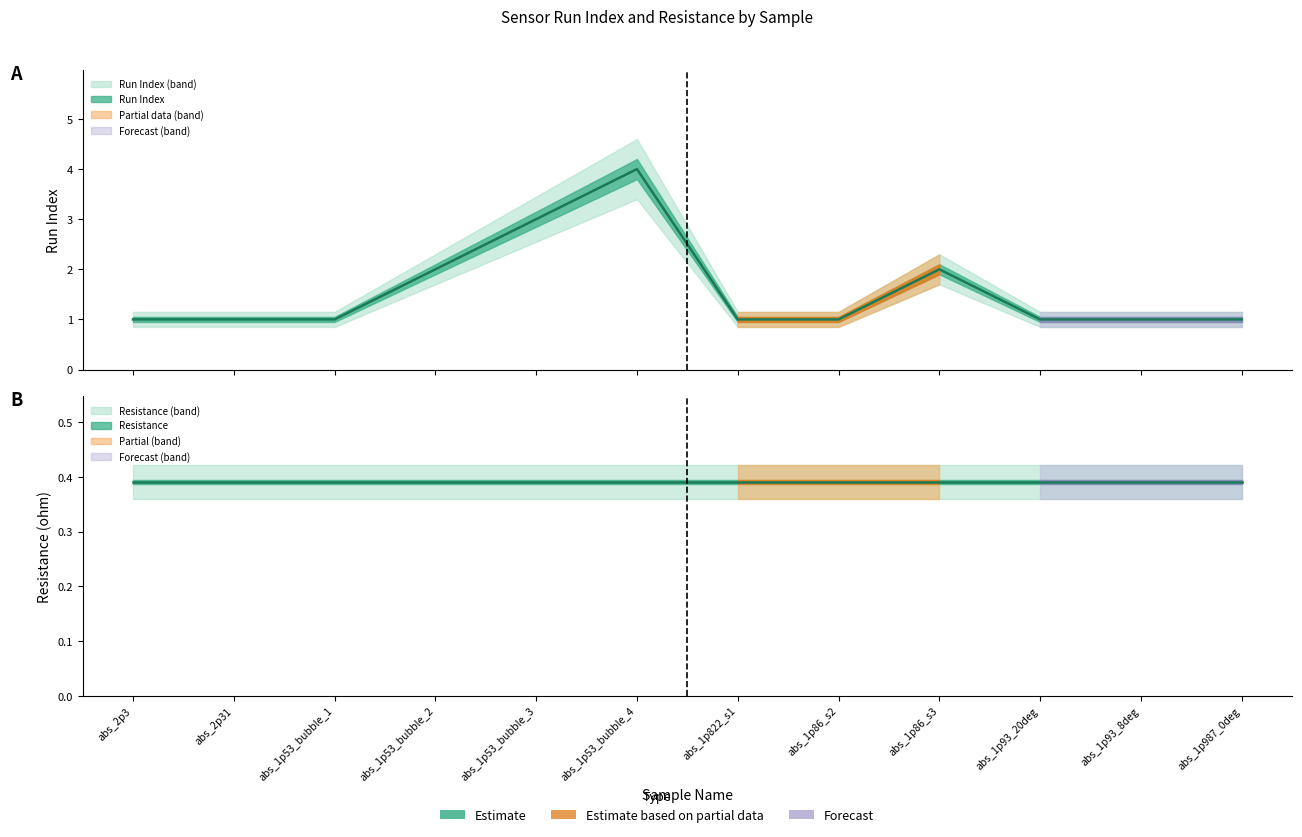

What is the label of the 2nd point from the right?

abs_1p93_8deg